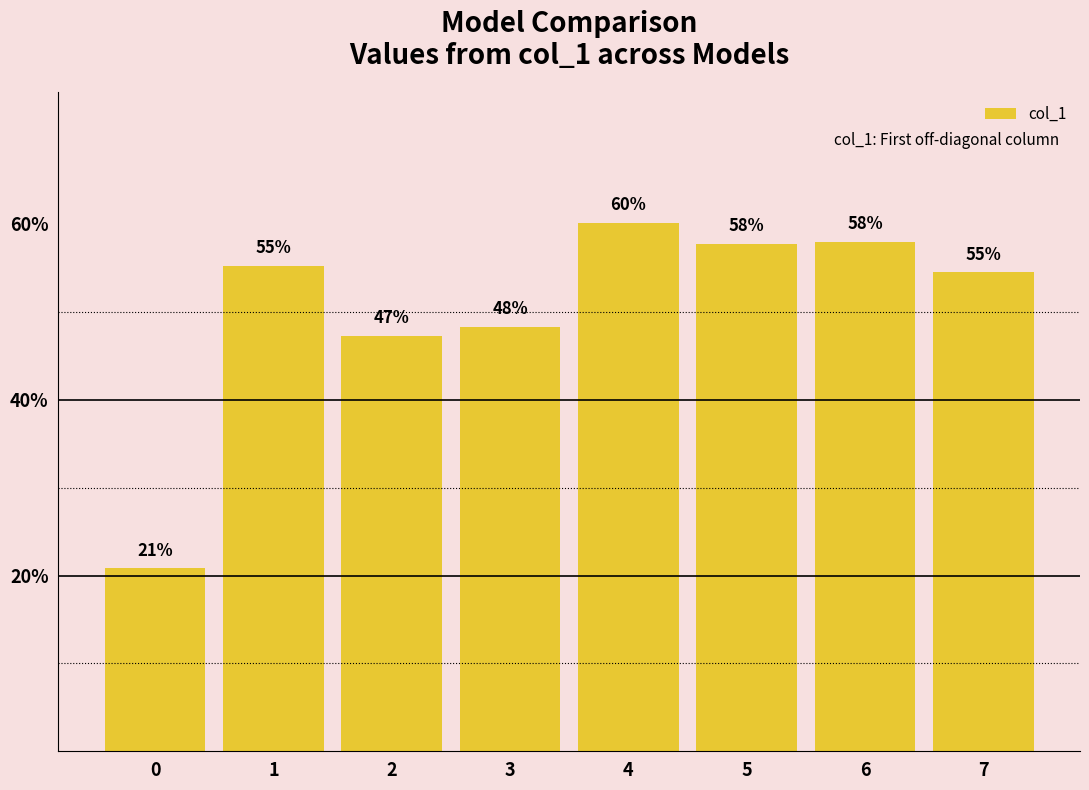

Are the bars horizontal?

No